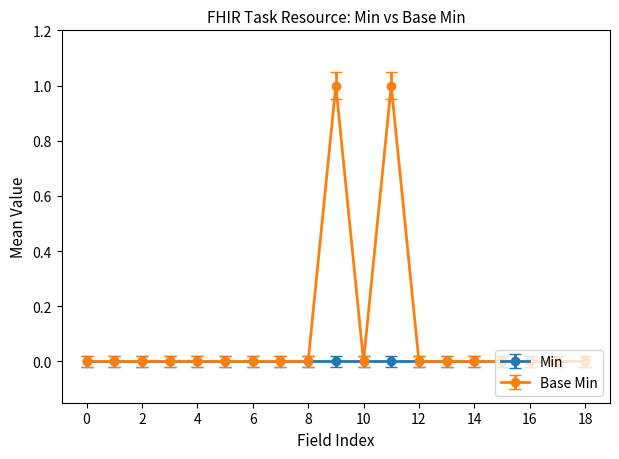

Rank the series by their maximum value, from lowest to highest.

Min, Base Min